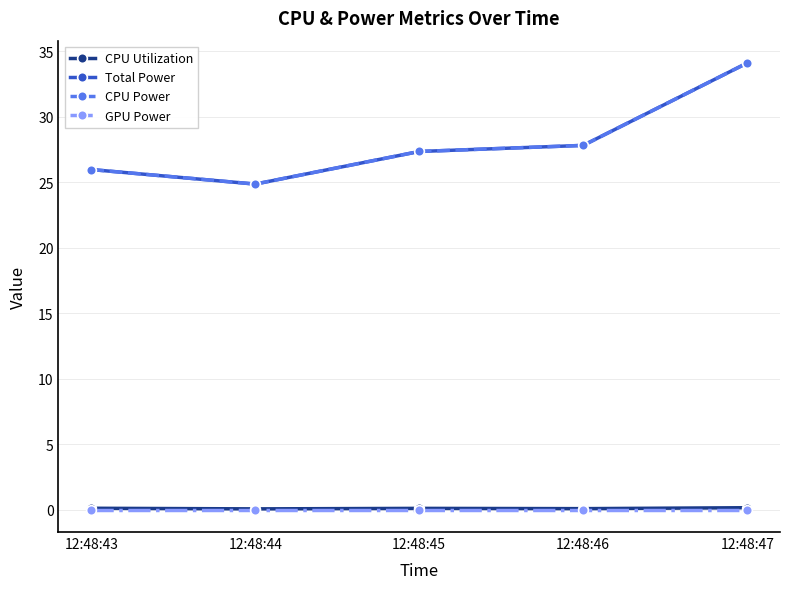

What is the value of the Total Power point at the 5th from the left?

34.1